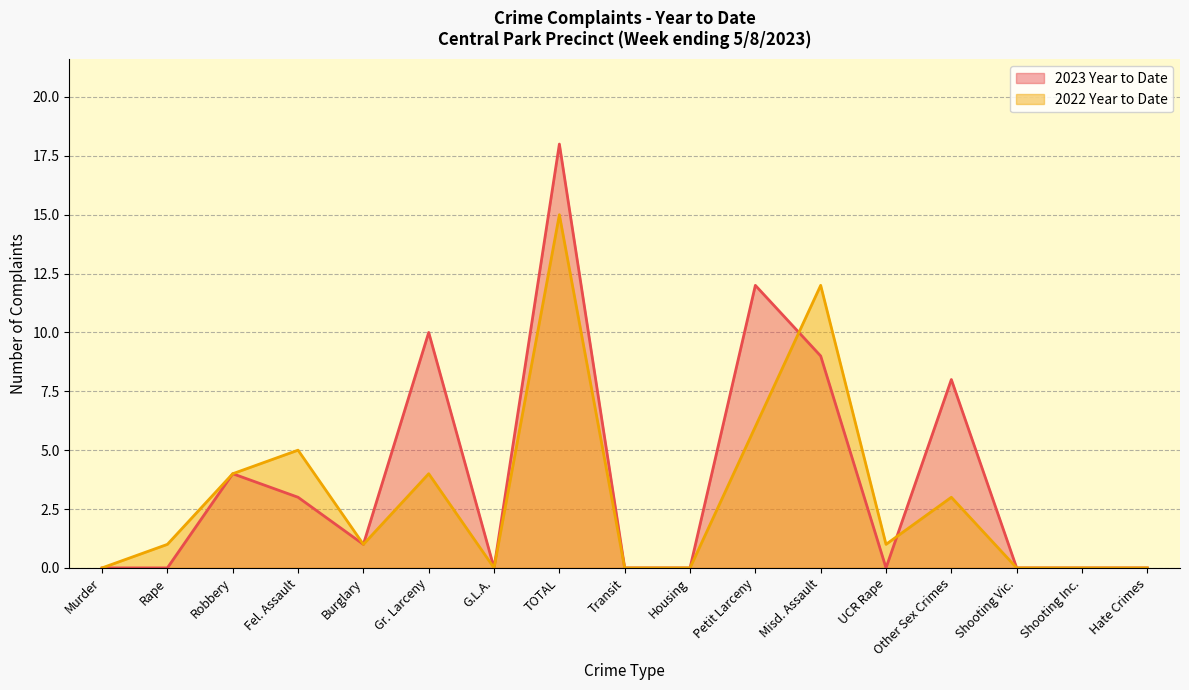

Reading left to right, what are all the values shown in this chart?

2023 Year to Date: Murder=0	Rape=0	Robbery=4	Fel. Assault=3	Burglary=1	Gr. Larceny=10	G.L.A.=0	TOTAL=18	Transit=0	Housing=0	Petit Larceny=12	Misd. Assault=9	UCR Rape=0	Other Sex Crimes=8	Shooting Vic.=0	Shooting Inc.=0	Hate Crimes=0
2022 Year to Date: Murder=0	Rape=1	Robbery=4	Fel. Assault=5	Burglary=1	Gr. Larceny=4	G.L.A.=0	TOTAL=15	Transit=0	Housing=0	Petit Larceny=6	Misd. Assault=12	UCR Rape=1	Other Sex Crimes=3	Shooting Vic.=0	Shooting Inc.=0	Hate Crimes=0